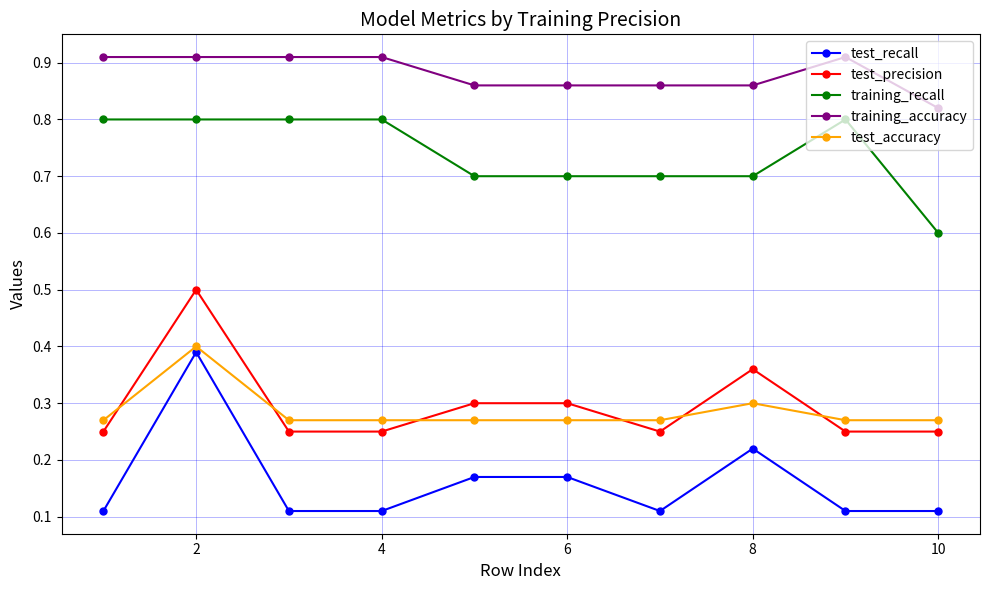

How many intersections are there between test_accuracy and test_precision?

6